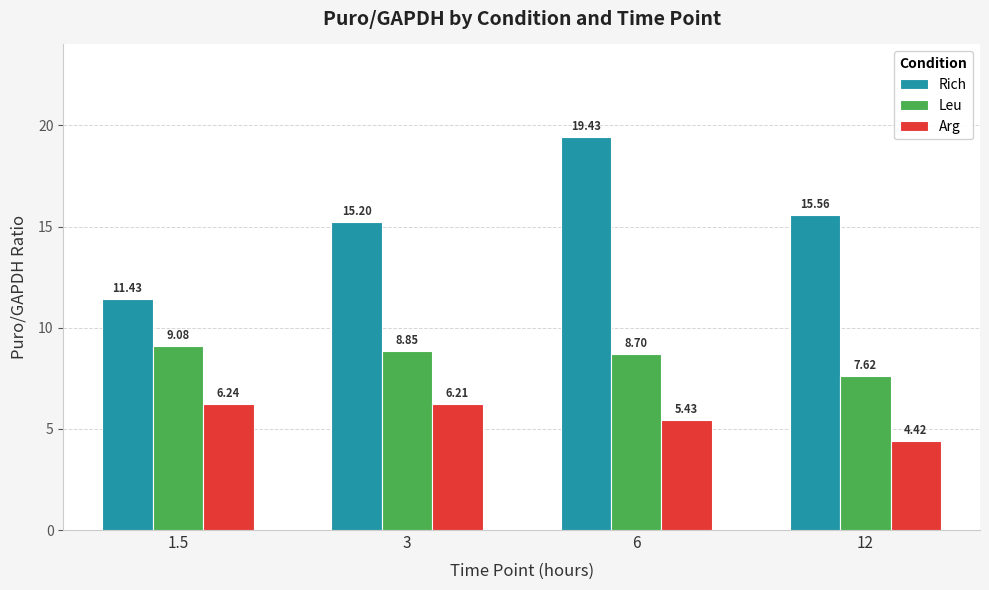

At which label does Arg reach its minimum?

12